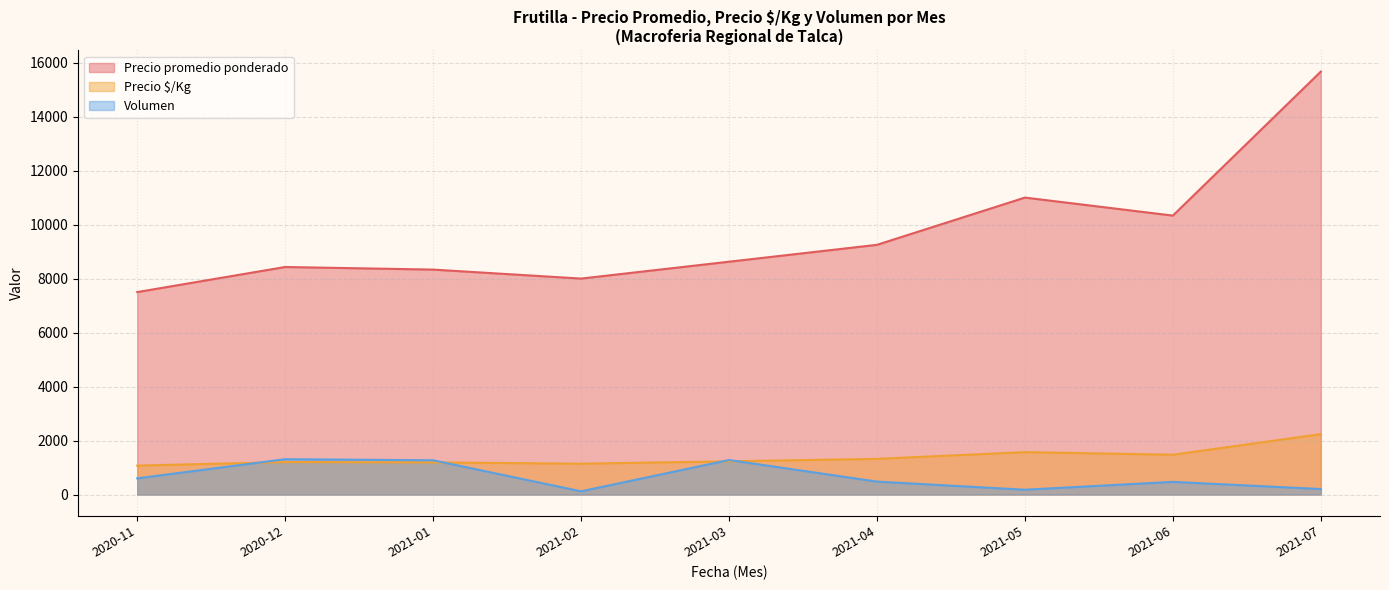

List the series in order of their peak value, lowest first.

Volumen, Precio $/Kg, Precio promedio ponderado